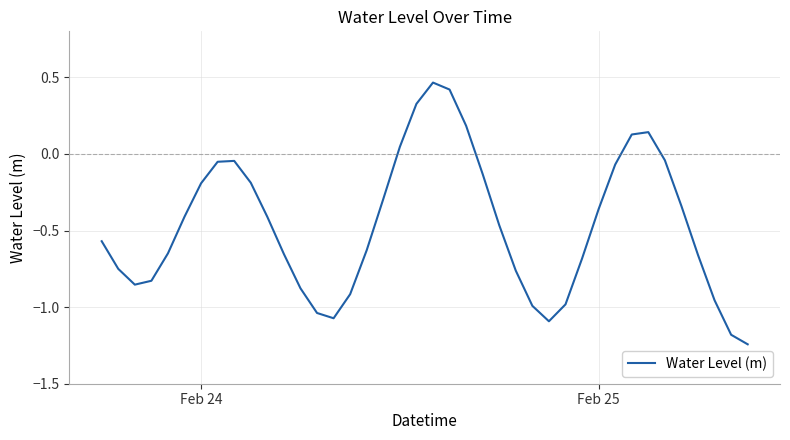

What is the difference between the maximum and minimum values?

1.7